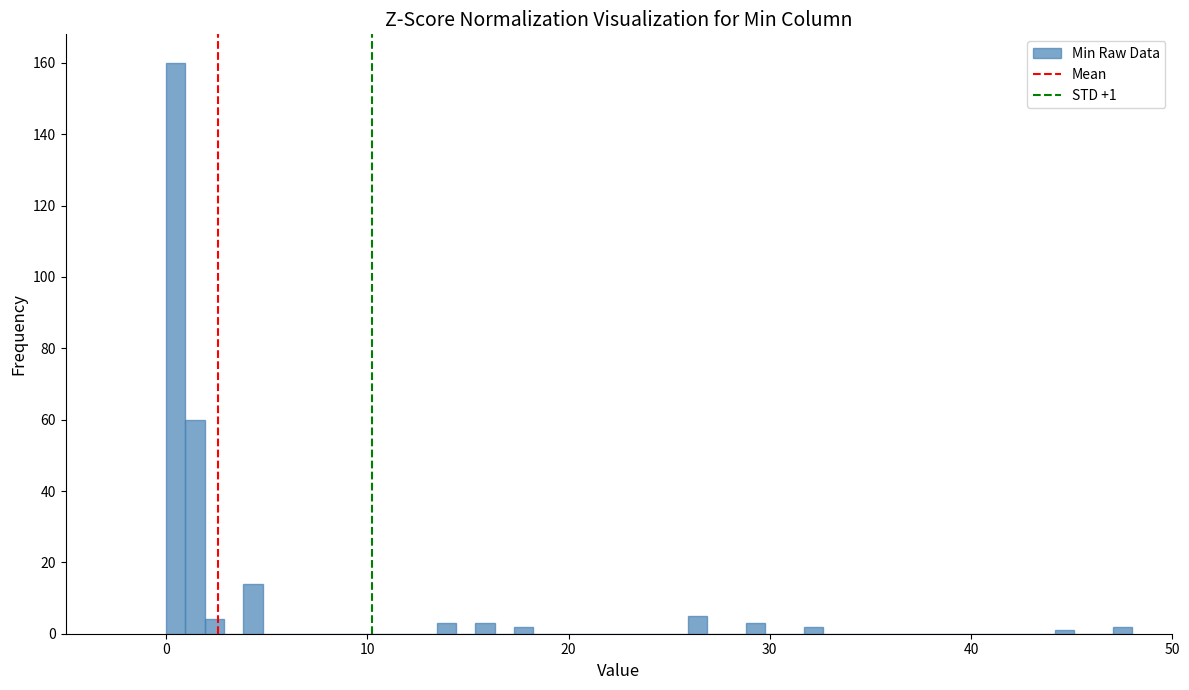

Read against the x-axis, roughly where is the centre of the tallest bar?

0